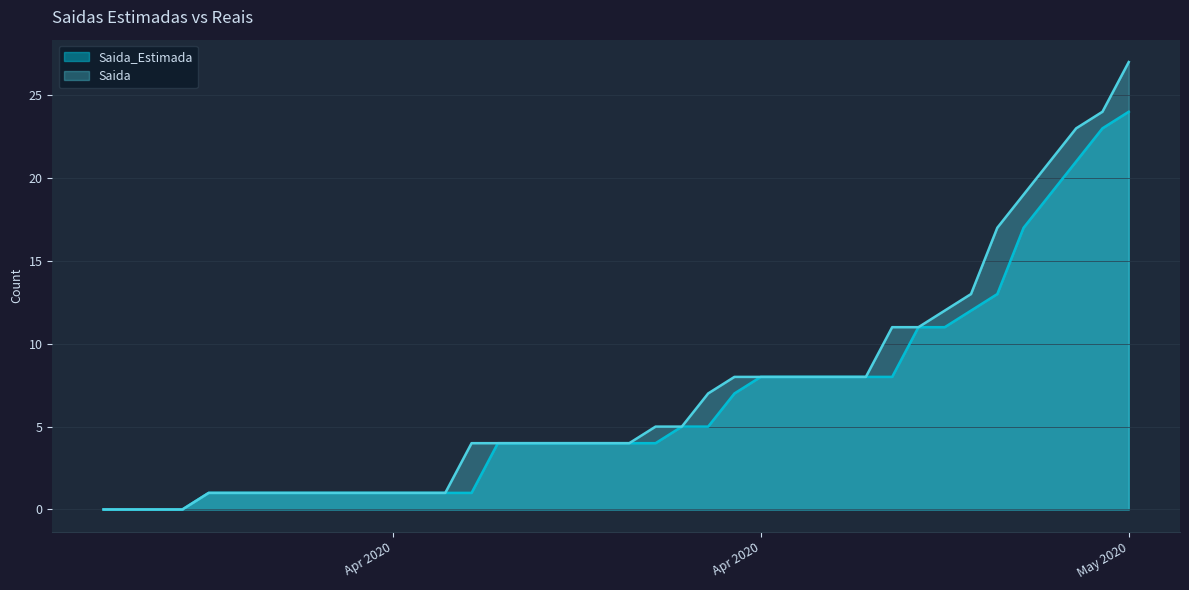

How many lines are shown in the chart?

2